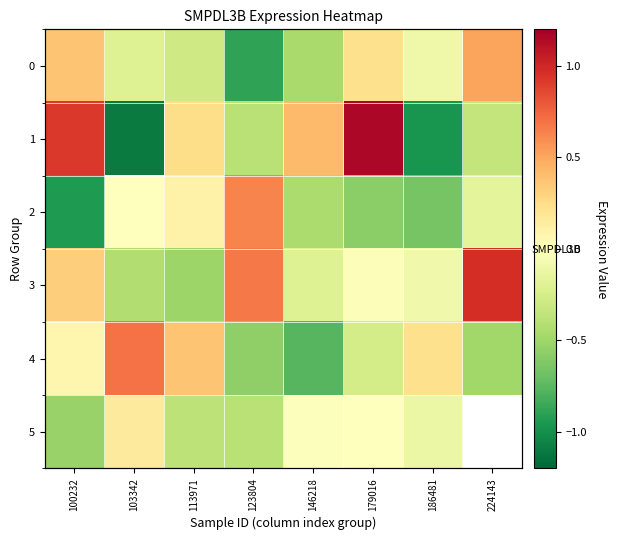

What is the average value of the 0 series?

-0.1